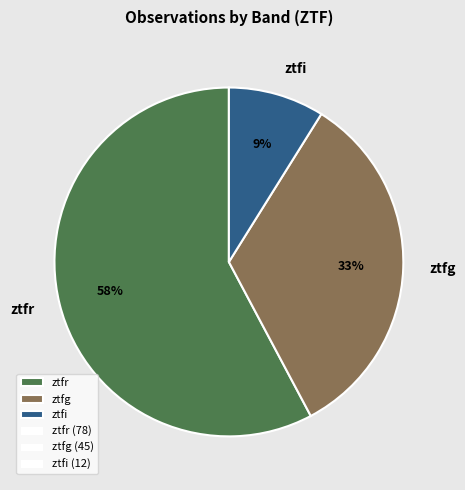

Does any single category account for the majority?

Yes